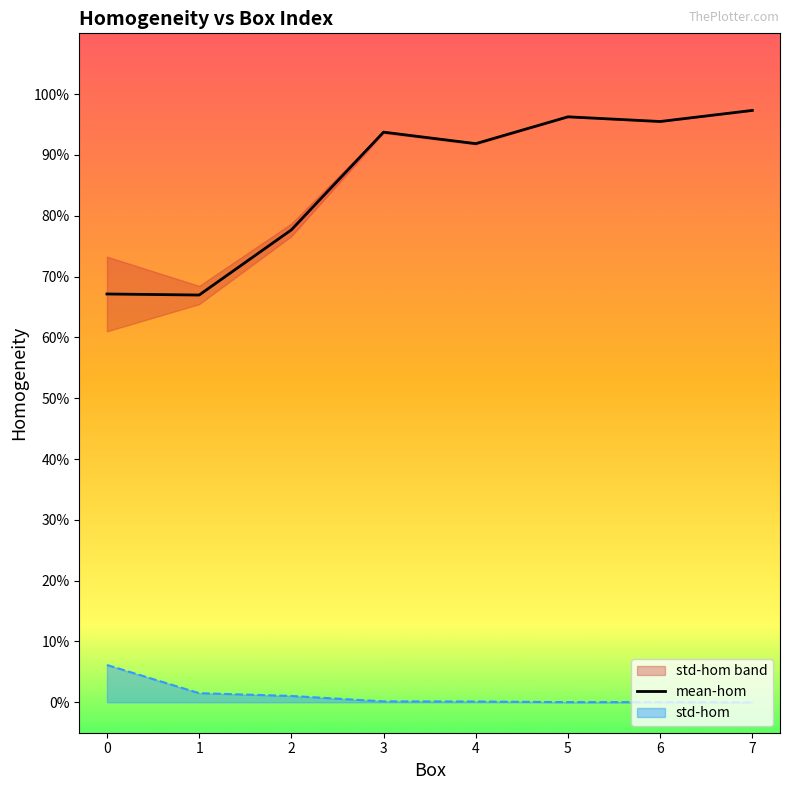

Reading right to left, transcribe all the data shown in this chart.

1.0	1.0	1.0	0.9	0.9	0.8	0.7	0.7